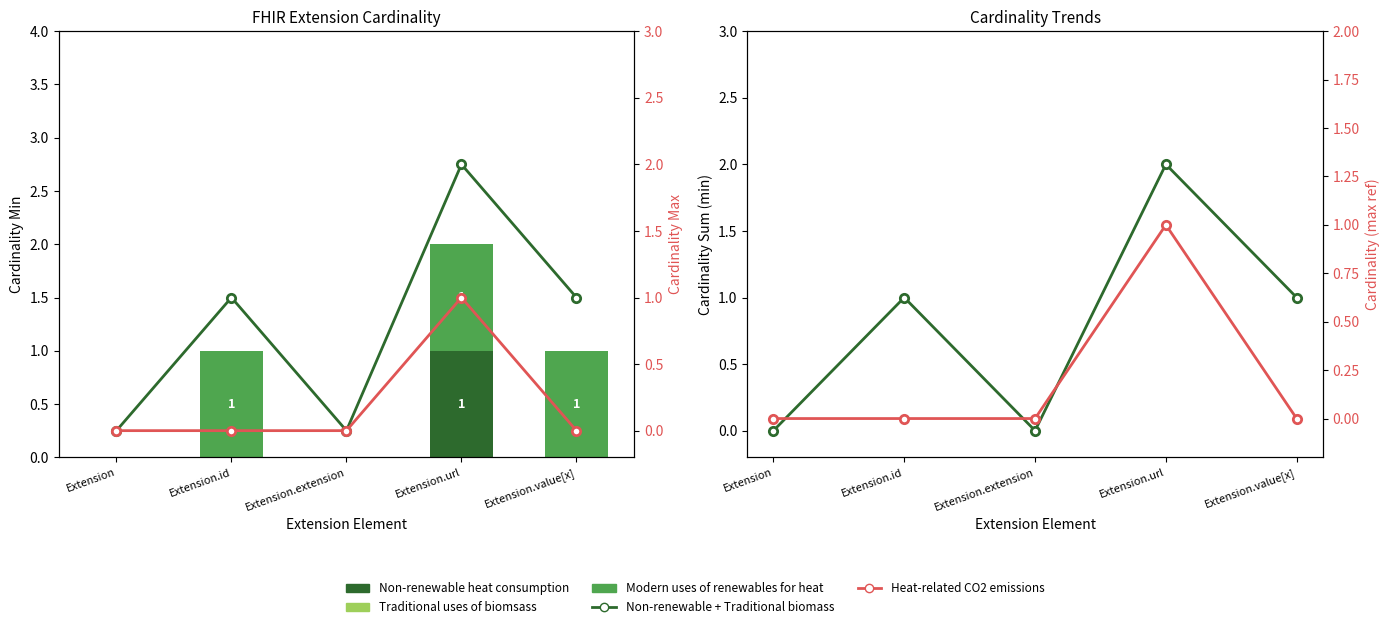

What is the sum of the Non-renewable heat consumption values at Extension and Extension.url?

1